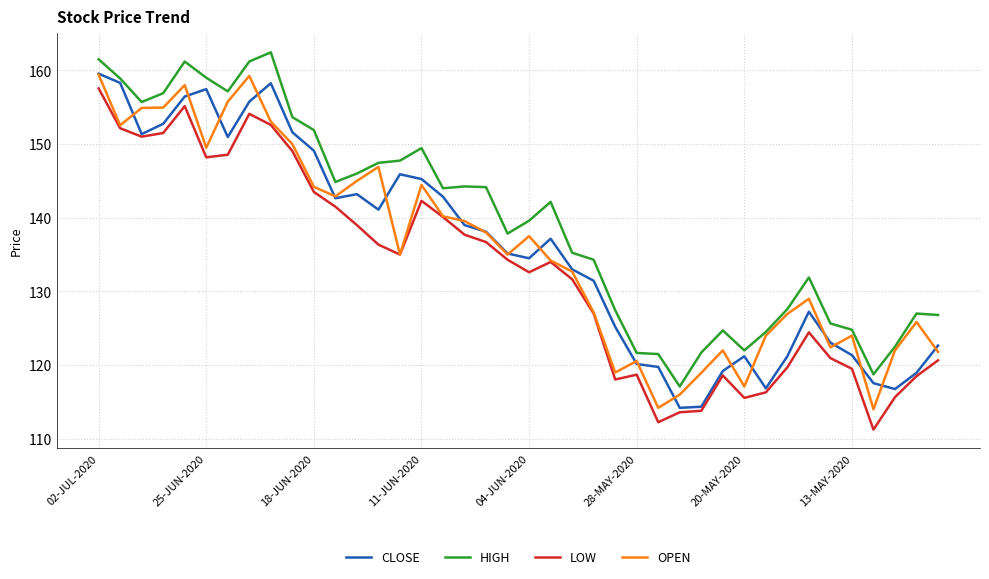

True or false: HIGH and LOW cross at least once.

False